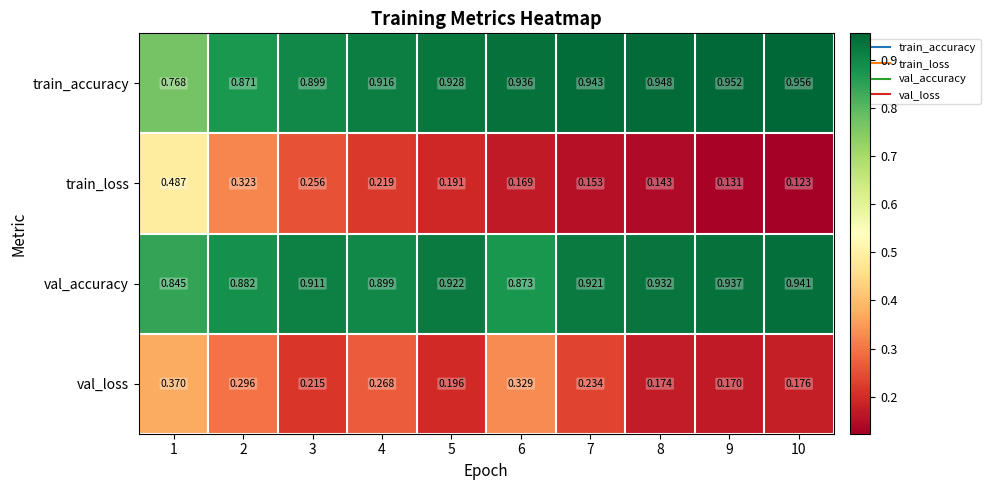

At which category is the sum across all series the highest?

1